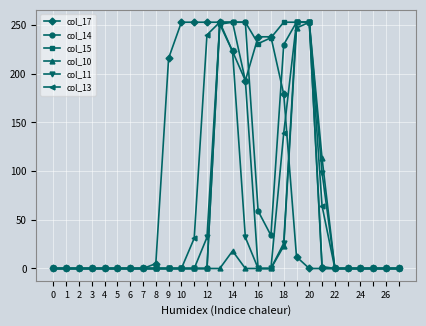

Which series has the largest total across all categories?

col_17